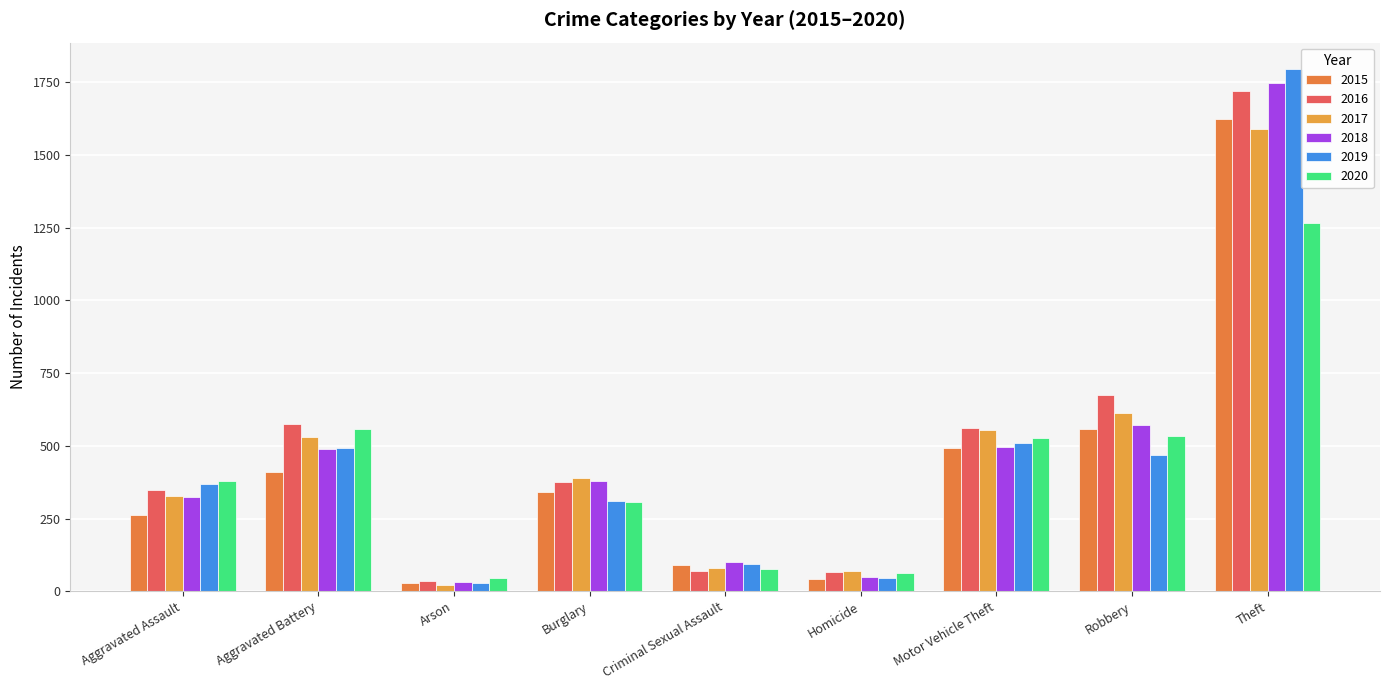

At how many categories does at least one series exceed 825?

1